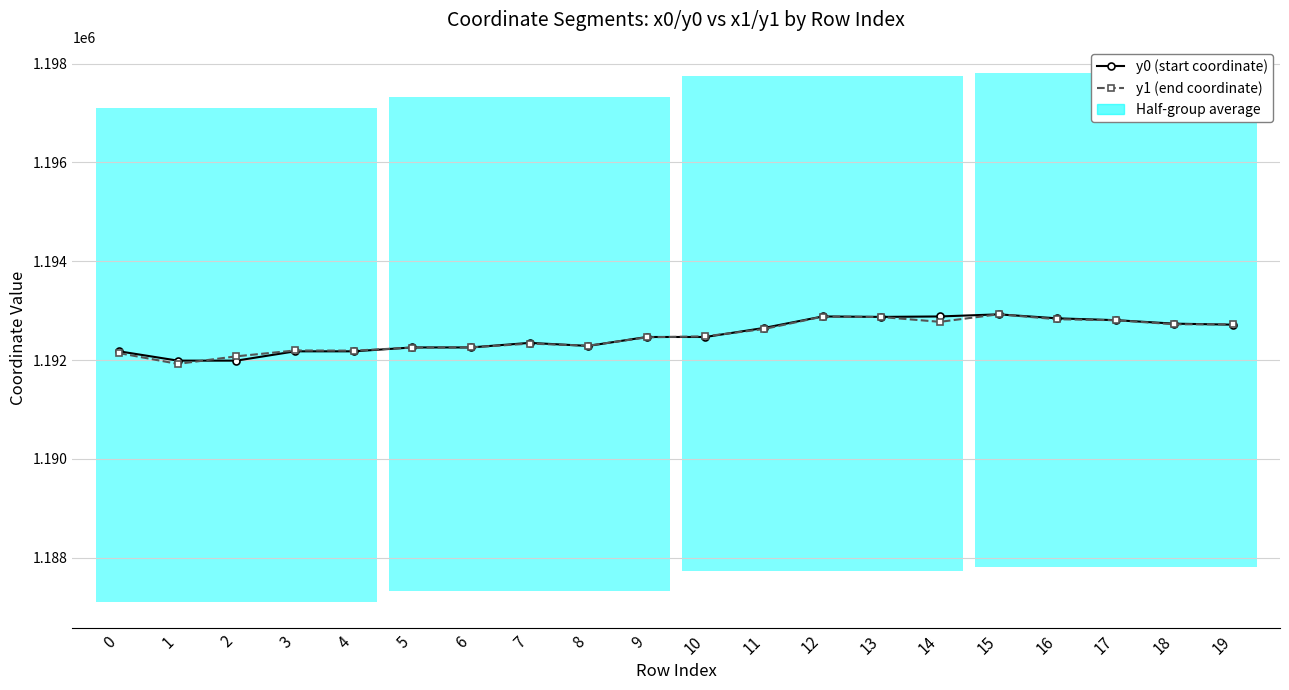

Reading left to right, list all the values displayed in this chart.

y0 (start coordinate): 0=1192176.2	1=1191987.9	2=1191987.9	3=1192176.2	4=1192176.2	5=1192254.9	6=1192254.9	7=1192347.4	8=1192285.8	9=1192466.7	10=1192466.7	11=1192649.7	12=1192882.4	13=1192873.2	14=1192882.4	15=1192925.1	16=1192844.3	17=1192807.2	18=1192736.4	19=1192716.0
y1 (end coordinate): 0=1192140.0	1=1191921.9	2=1192075.4	3=1192193.6	4=1192189.9	5=1192252.1	6=1192255.9	7=1192332.6	8=1192290.7	9=1192459.8	10=1192480.0	11=1192628.0	12=1192879.5	13=1192871.3	14=1192773.3	15=1192926.3	16=1192825.8	17=1192805.9	18=1192723.5	19=1192723.5